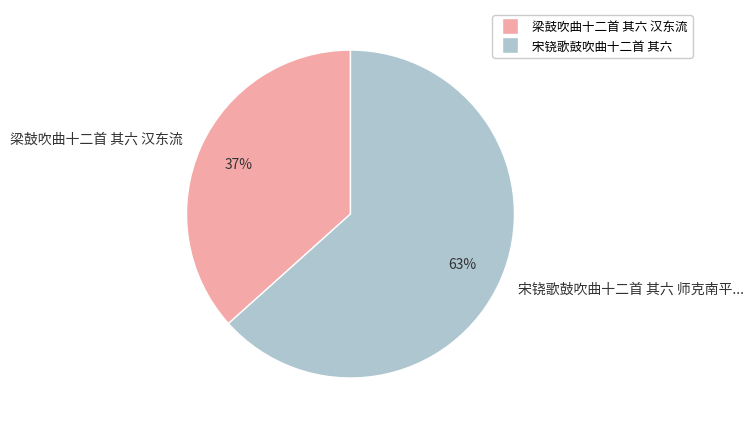

To the nearest percent, what is the average slice percentage?

50%